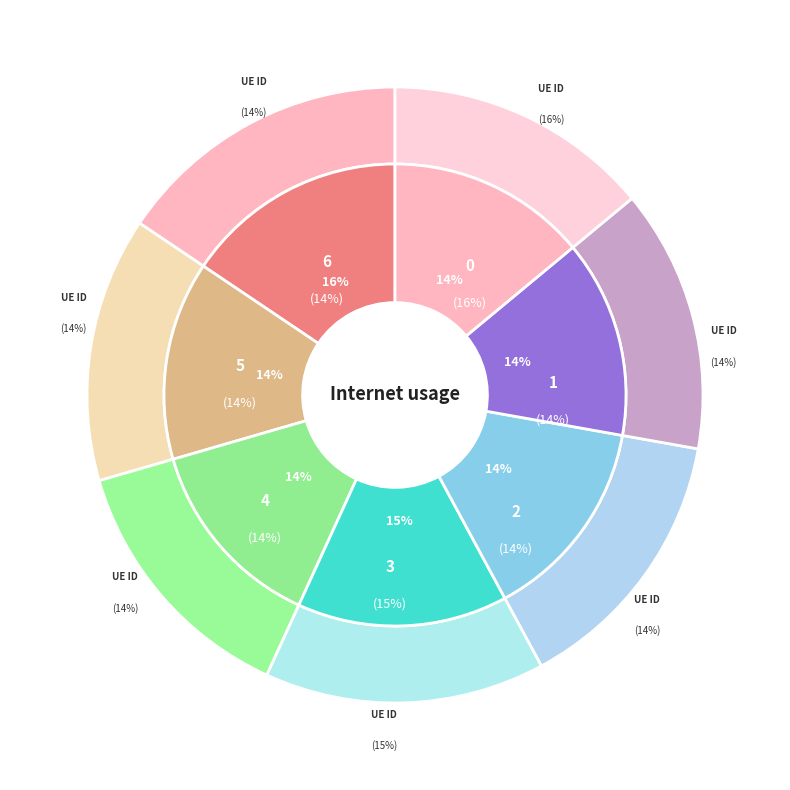

To the nearest percent, what is the average slice percentage?

14%